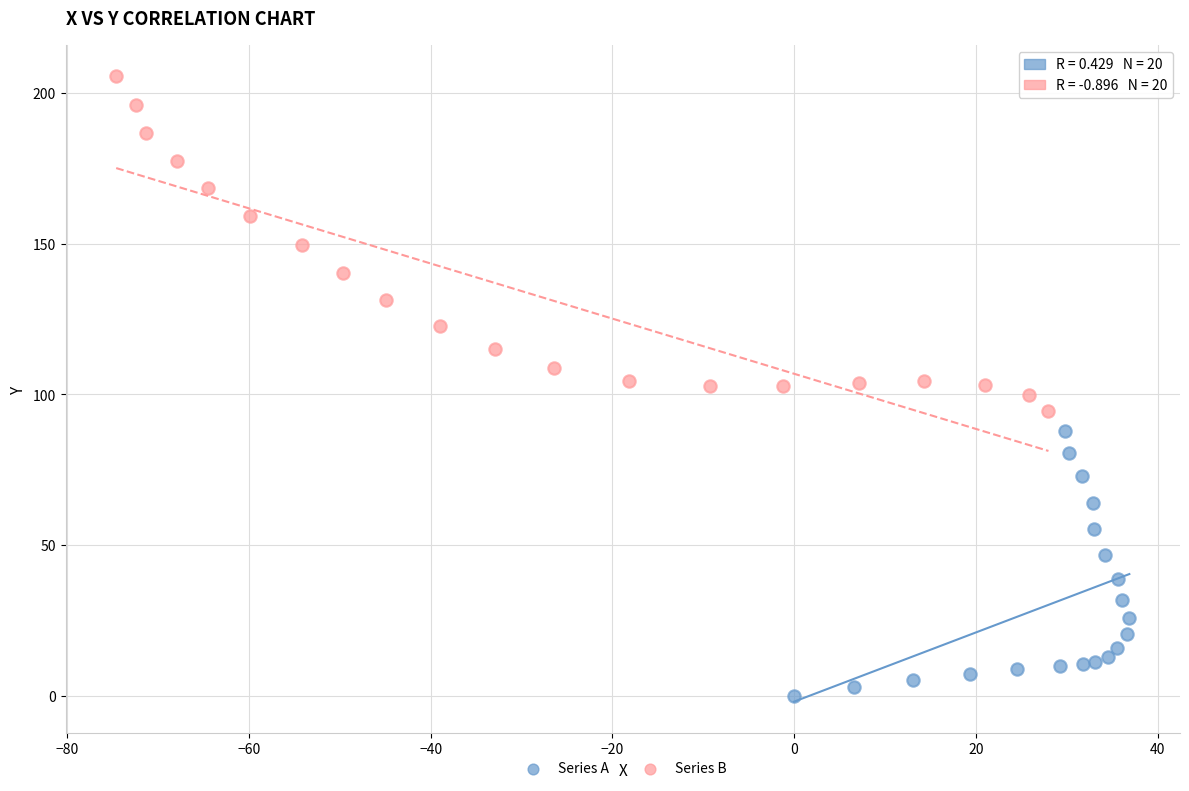

Which series has the largest Y range (max minus min)?

Series B